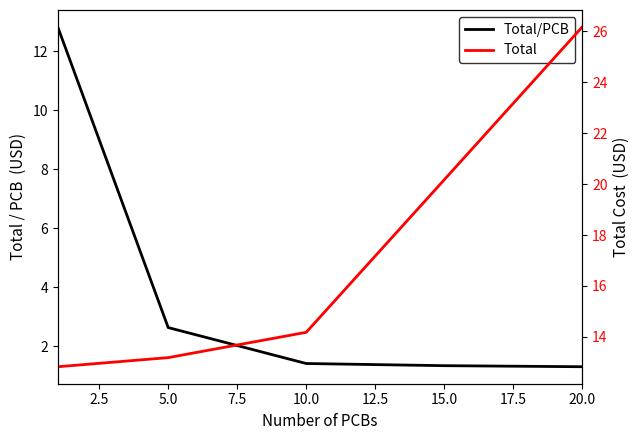

The Total/PCB series shows 2.0 at 15.0. True or false?

False